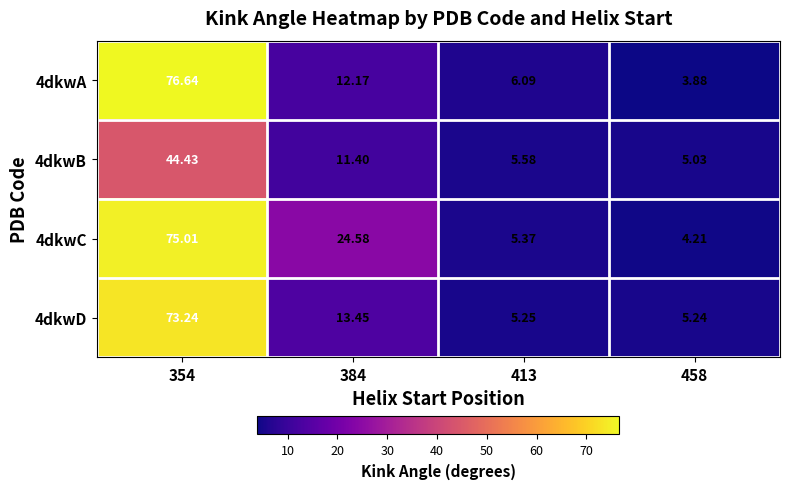

Which series has the largest total across all categories?

4dkwC